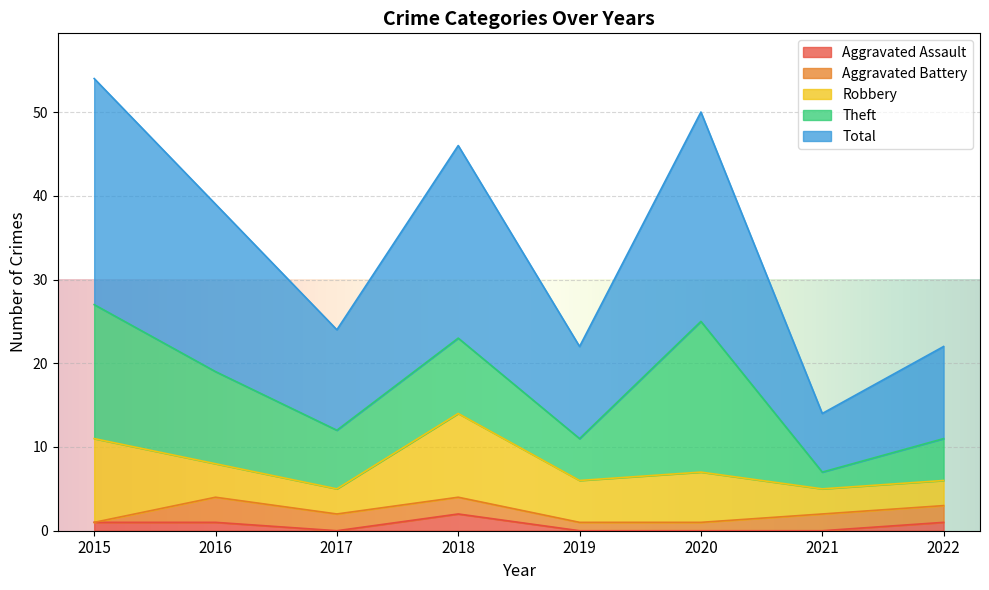

How many categories are shown in the chart?

8